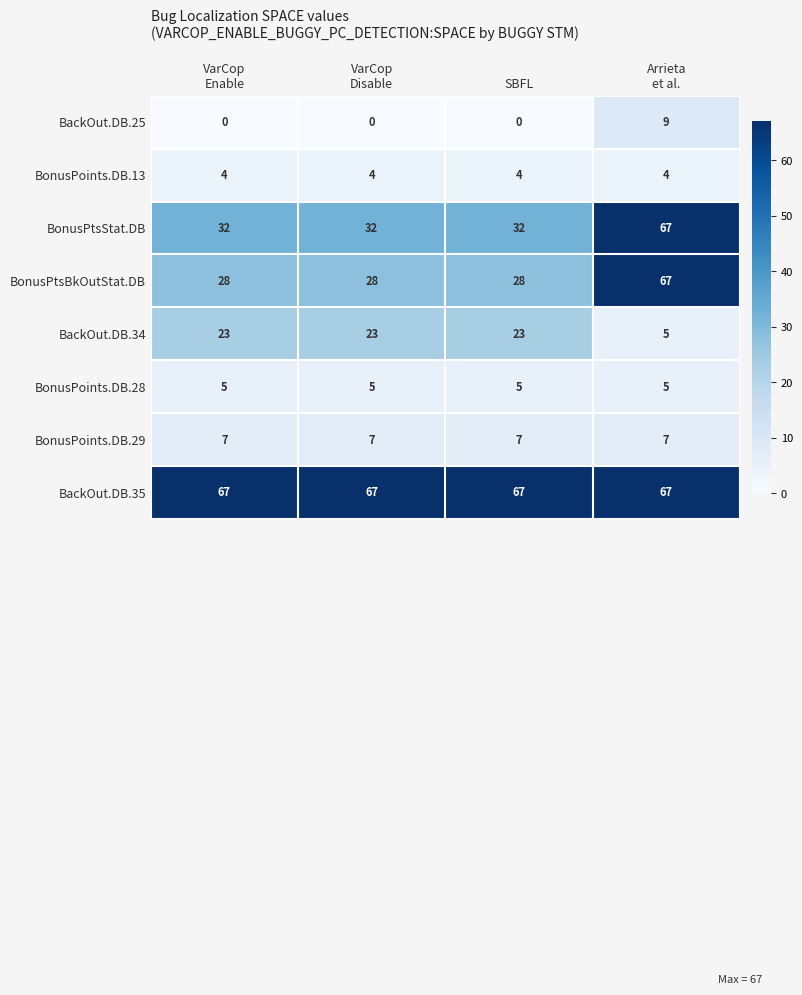

What is the maximum value shown in the chart?

67